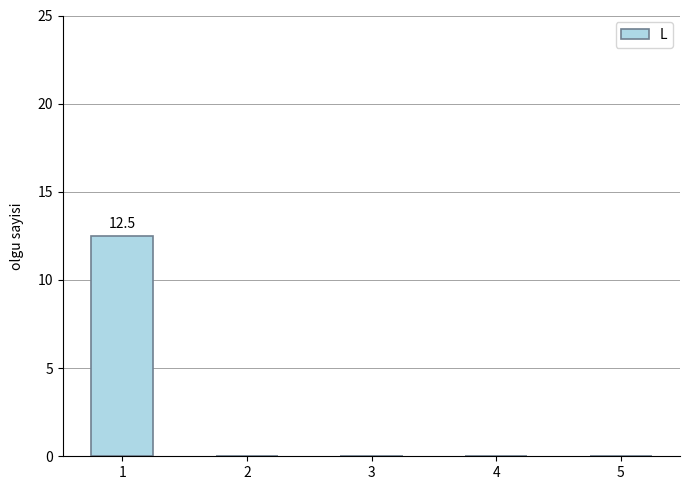

What is the sum of all values?

12.5